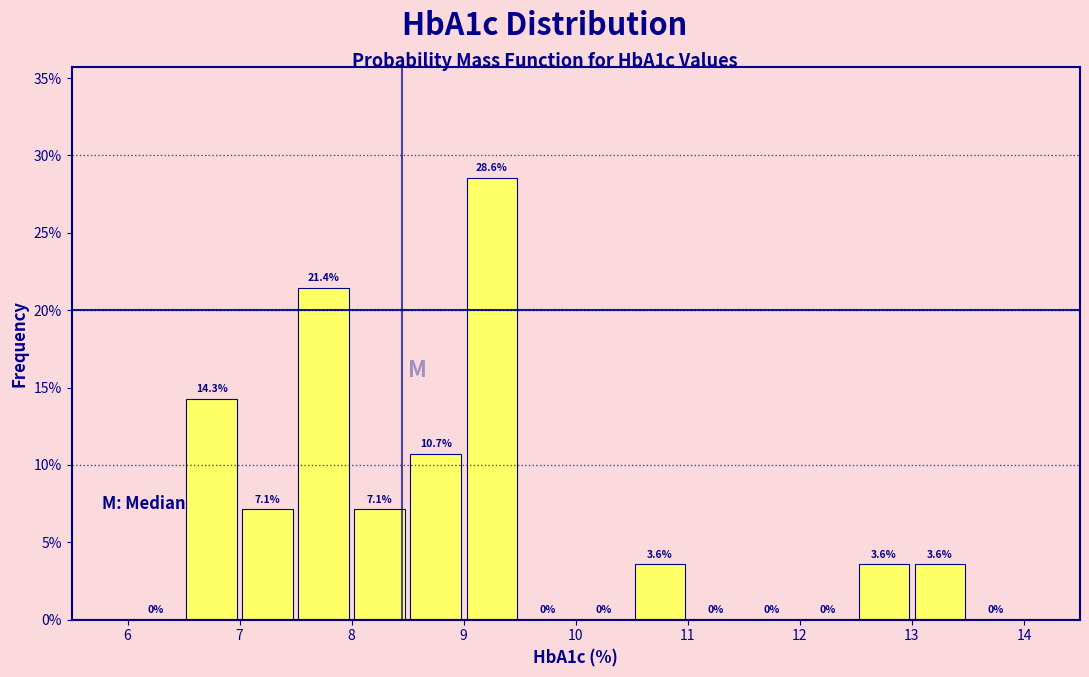

Which range on the x-axis has the tallest bar?

9.0 to 9.5